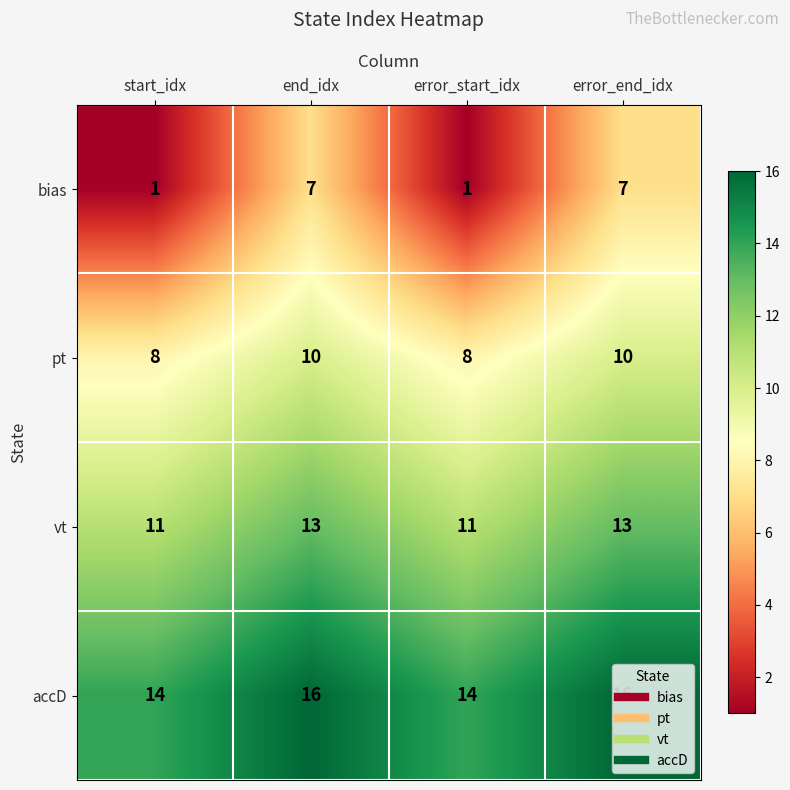

Which series has the widest spread of values?

bias